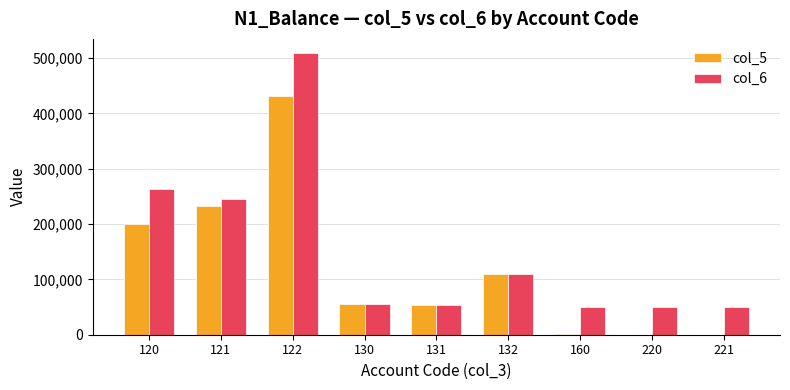

What is the sum of the col_5 values at 131 and 120?

253908.0